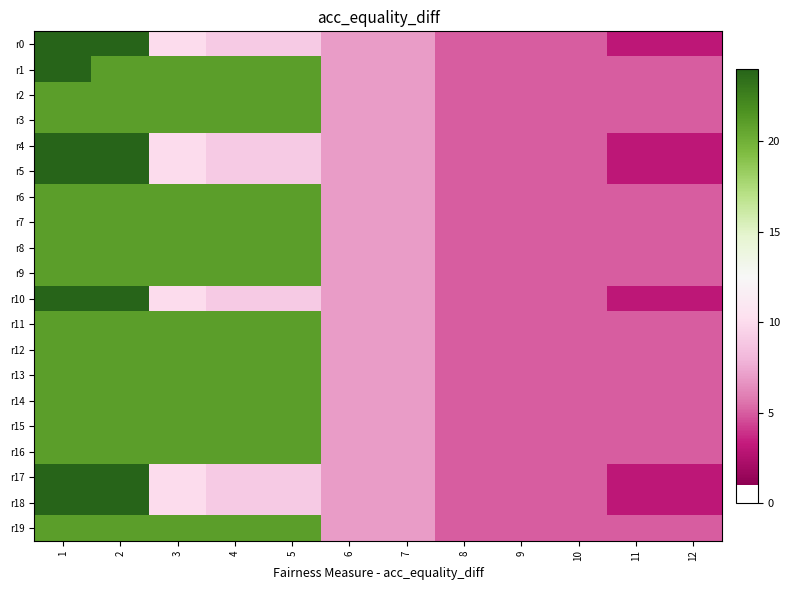

What is the maximum value shown in the chart?

24